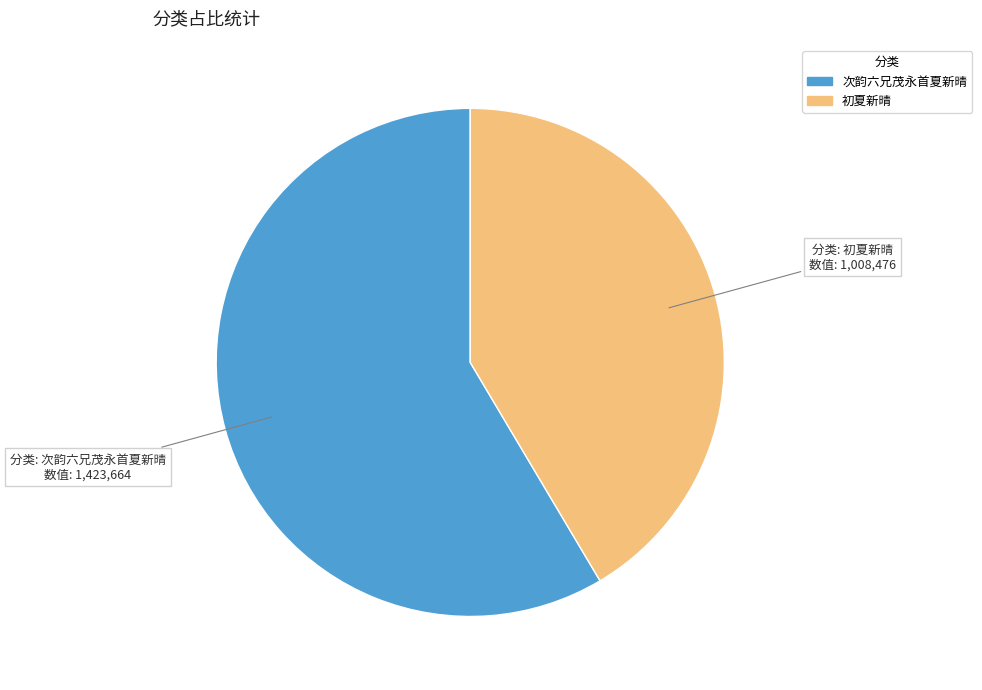

How many slices are in this pie chart?

2